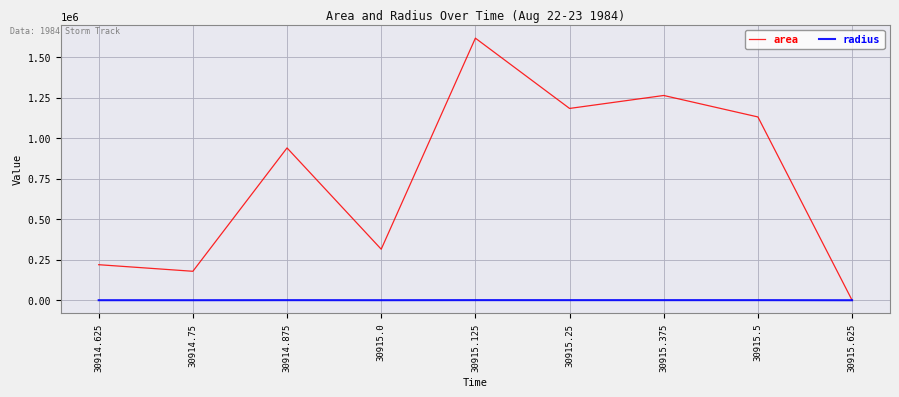

Rank the series by their maximum value, from lowest to highest.

radius, area